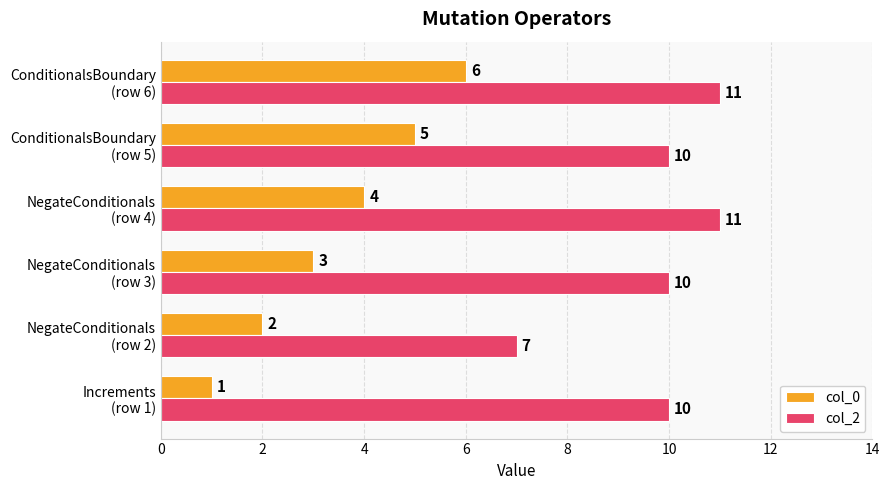

Which series has the largest total across all categories?

col_2